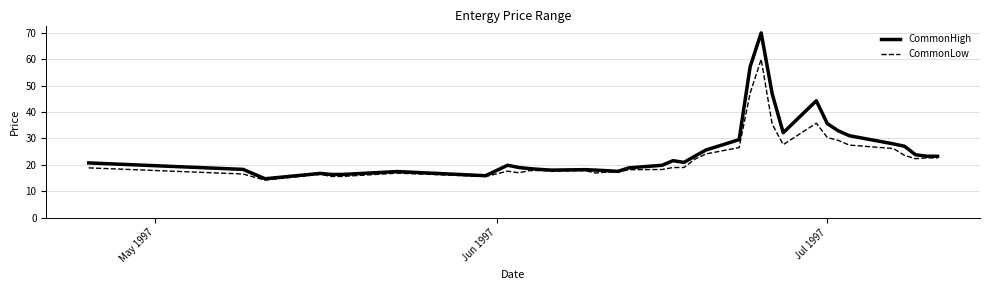

Count the number of data series in this chart.

2